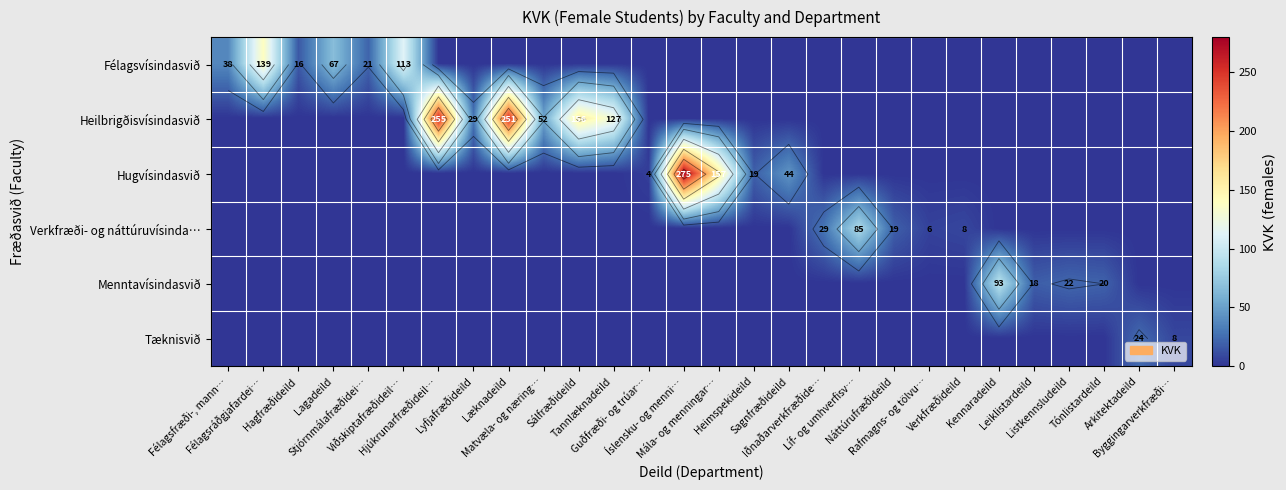

Between Iðnaðarverkfræðide… and Heimspekideild, which is larger?

Iðnaðarverkfræðide…